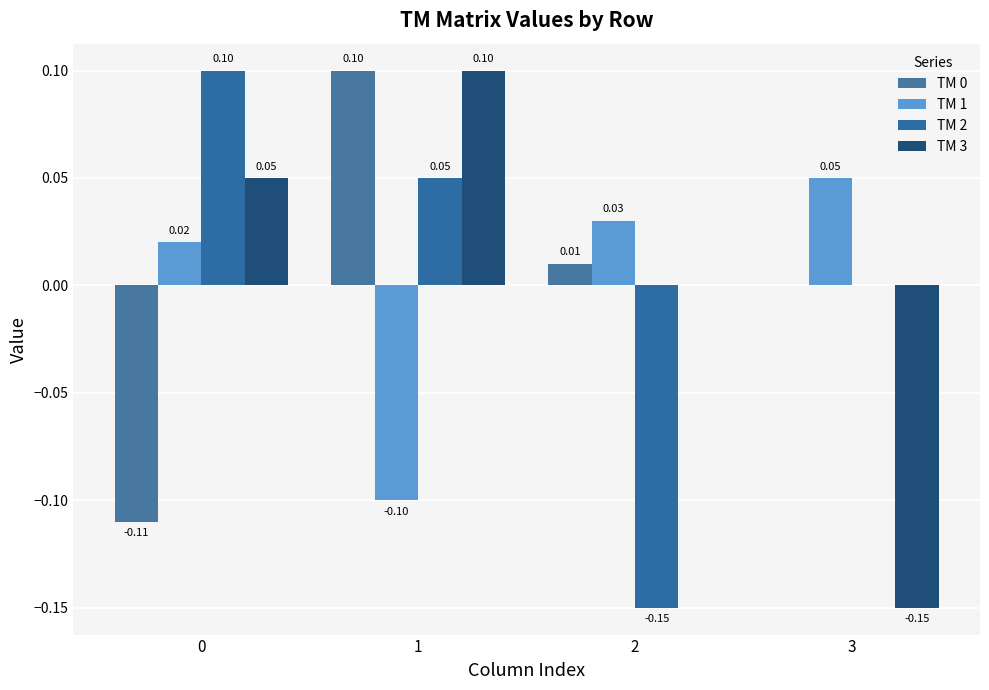

Which has a higher value, 0 or 3?

3